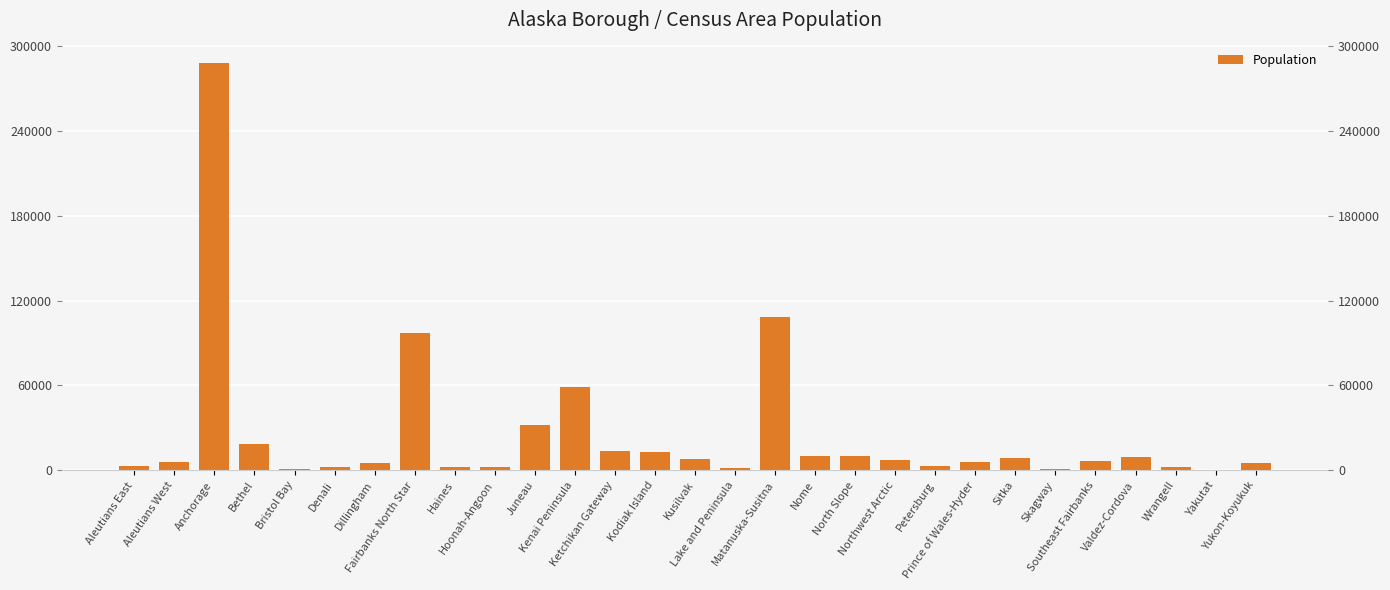

Rank the categories by value from lowest to highest.

Yakutat, Bristol Bay, Skagway, Lake and Peninsula, Denali, Hoonah-Angoon, Wrangell, Haines, Petersburg, Aleutians East, Dillingham, Yukon-Koyukuk, Aleutians West, Prince of Wales-Hyder, Southeast Fairbanks, Northwest Arctic, Kusilvak, Sitka, Valdez-Cordova, North Slope, Nome, Kodiak Island, Ketchikan Gateway, Bethel, Juneau, Kenai Peninsula, Fairbanks North Star, Matanuska-Susitna, Anchorage